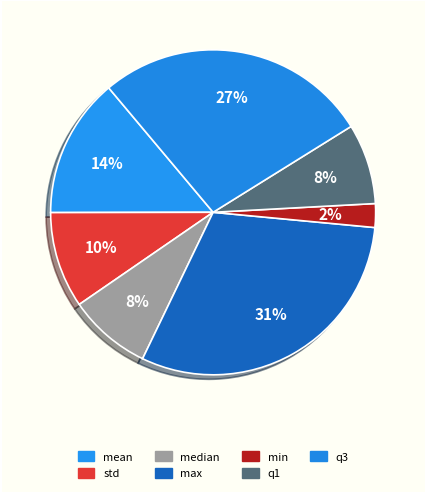

Is the sum of max and min greater than half?

No